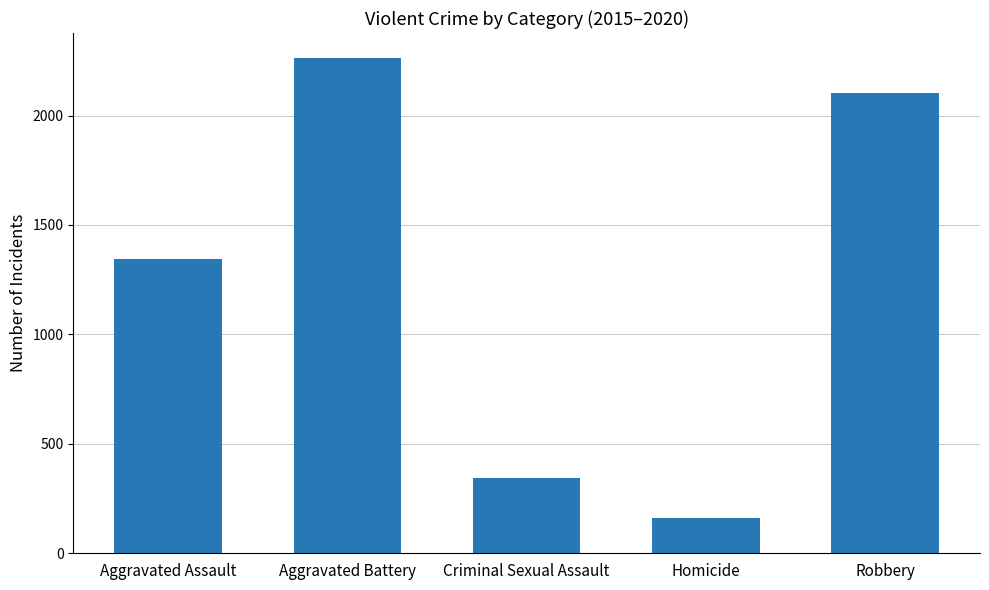

Reading left to right, list all the values displayed in this chart.

Aggravated Assault=1346	Aggravated Battery=2264	Criminal Sexual Assault=343	Homicide=162	Robbery=2102